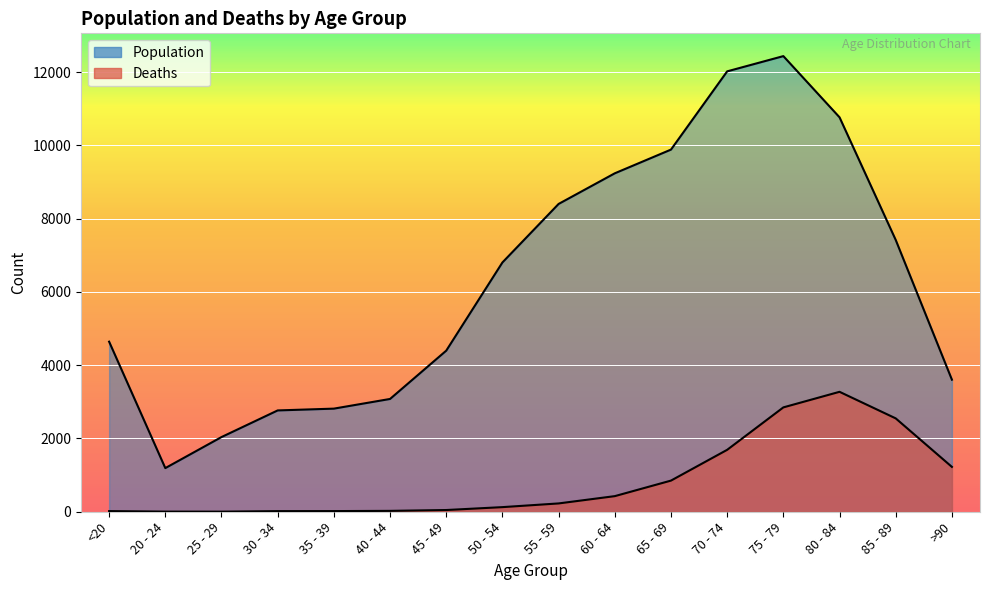

Reading left to right, what are all the values shown in this chart?

Population: 4641	1191	2038	2765	2814	3078	4396	6803	8400	9236	9883	12018	12434	10764	7417	3604
Deaths: 18	4	3	17	18	24	47	126	227	426	850	1690	2848	3273	2548	1224